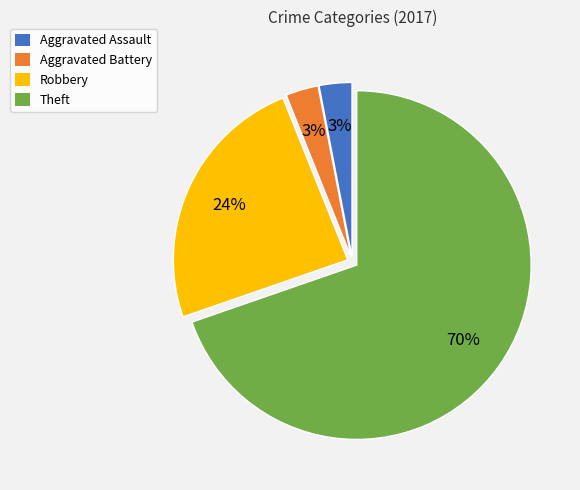

To the nearest percent, what is the difference between the largest and smallest slice percentages?

67%